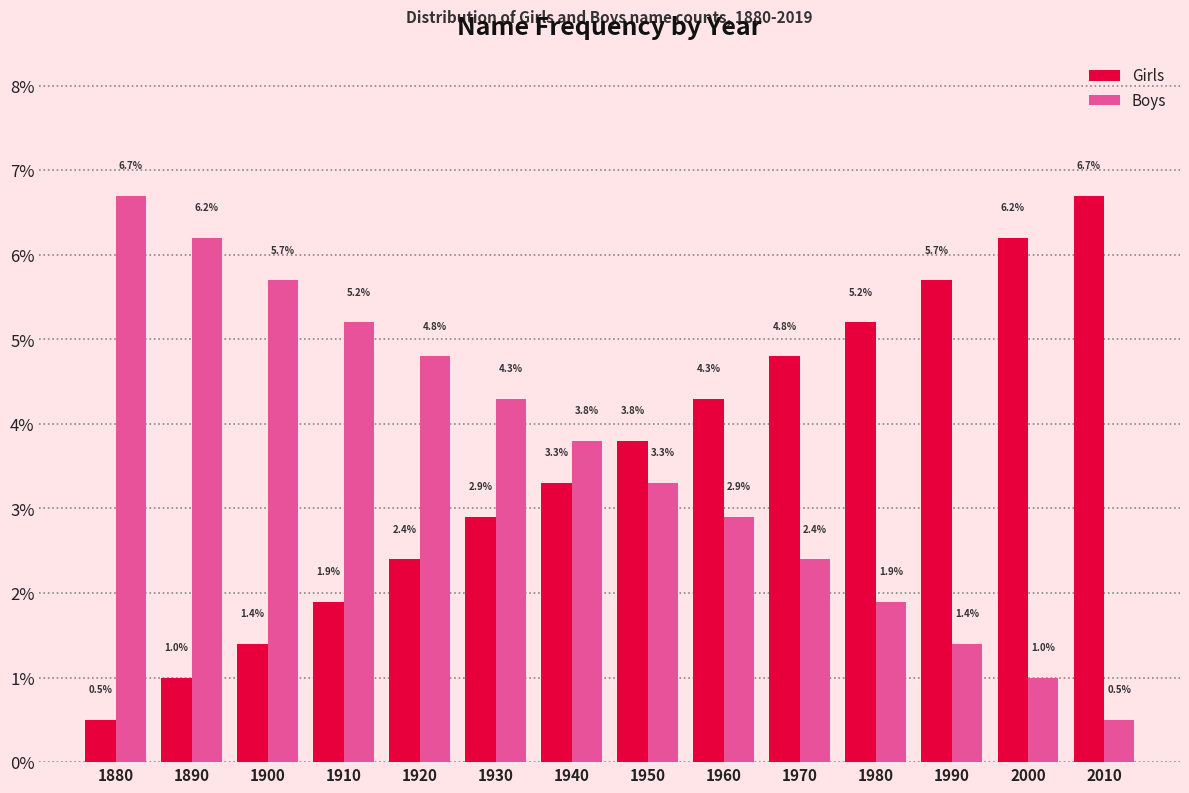

Reading left to right, transcribe all the data shown in this chart.

Girls: 1880=0.5	1890=1.0	1900=1.4	1910=1.9	1920=2.4	1930=2.9	1940=3.3	1950=3.8	1960=4.3	1970=4.8	1980=5.2	1990=5.7	2000=6.2	2010=6.7
Boys: 1880=6.7	1890=6.2	1900=5.7	1910=5.2	1920=4.8	1930=4.3	1940=3.8	1950=3.3	1960=2.9	1970=2.4	1980=1.9	1990=1.4	2000=1.0	2010=0.5